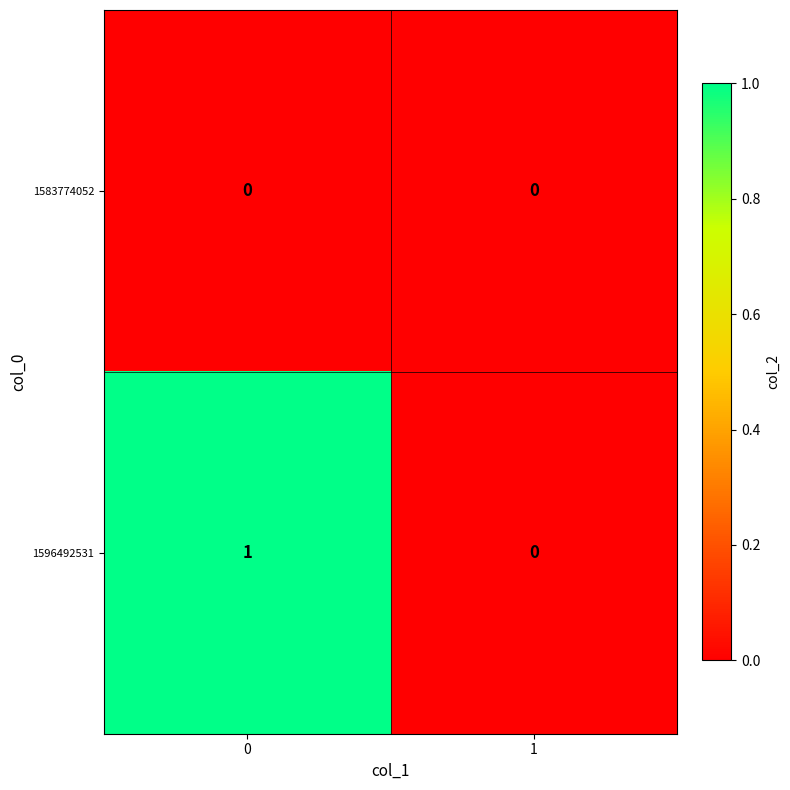

Rank the series by their maximum value, from lowest to highest.

1583774052, 1596492531